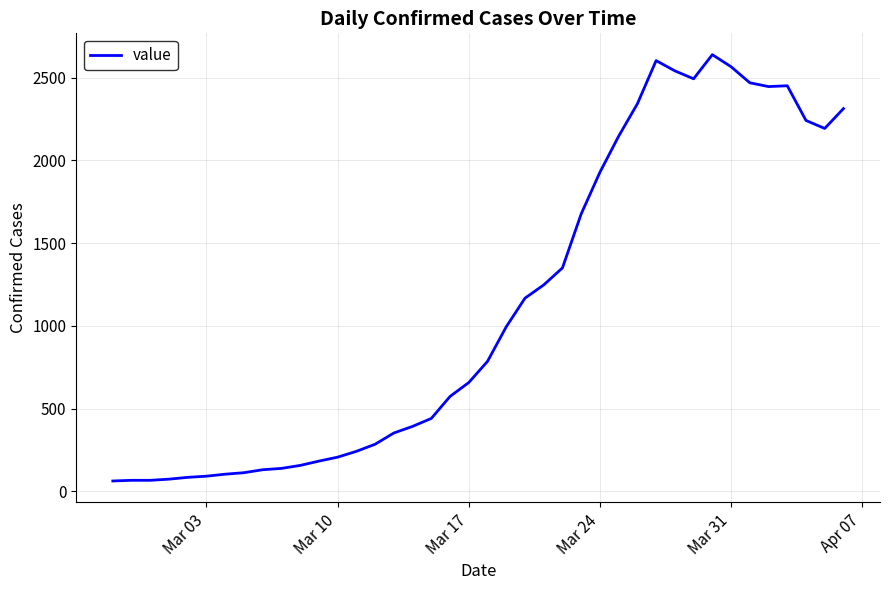

What is the greatest value displayed?

2639